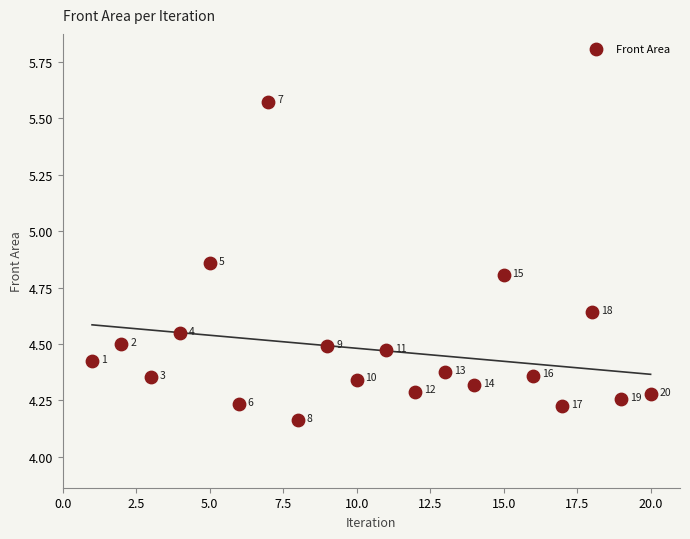

What is the range of Y values (max minus min)?

1.4